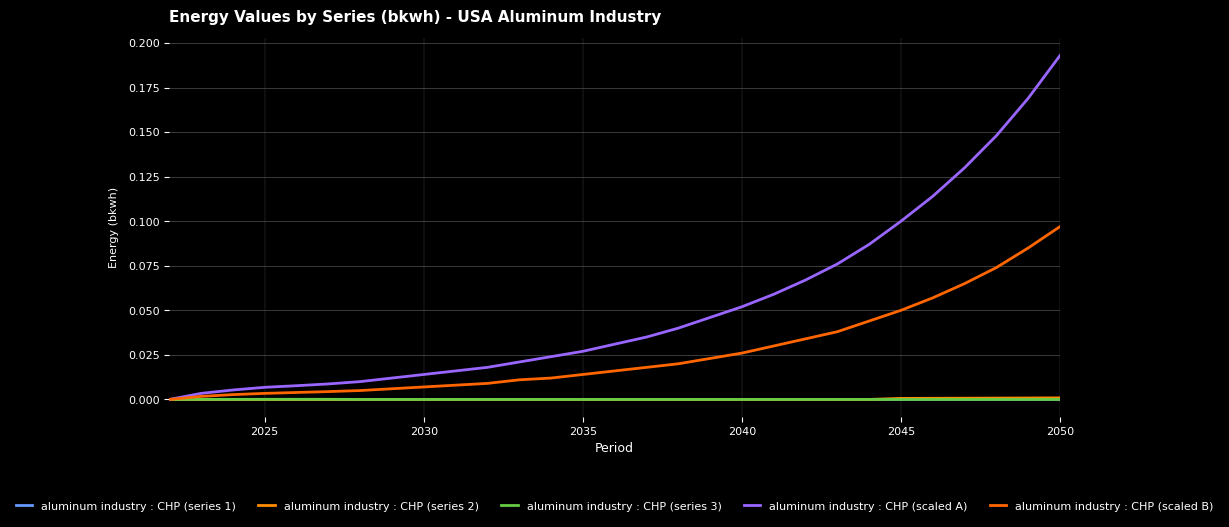

How many lines are shown in the chart?

5